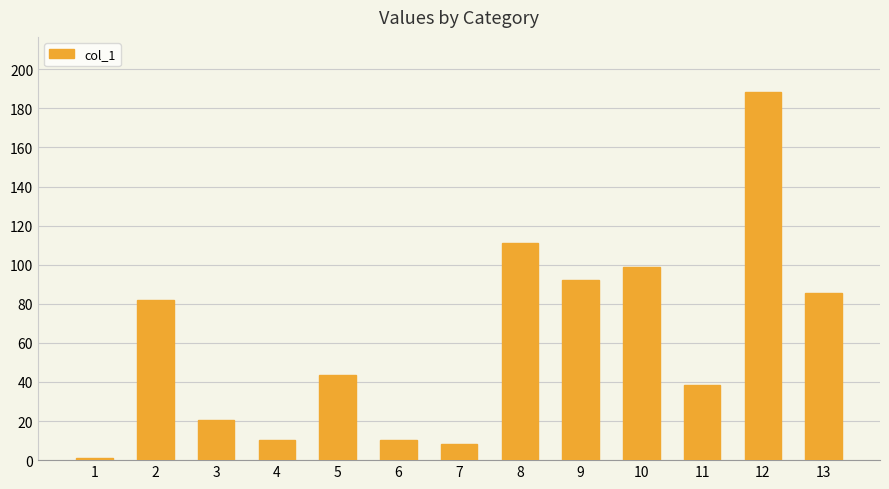

At which label is the value closest to 94?

9